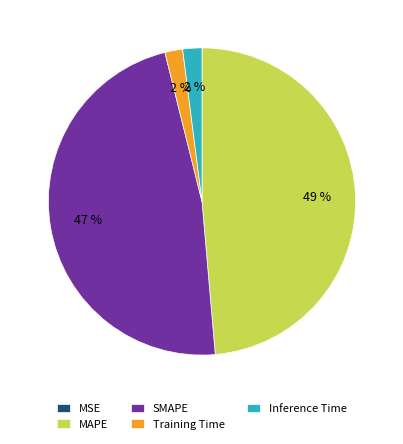

The SMAPE slice represents 42% of the pie. True or false?

False